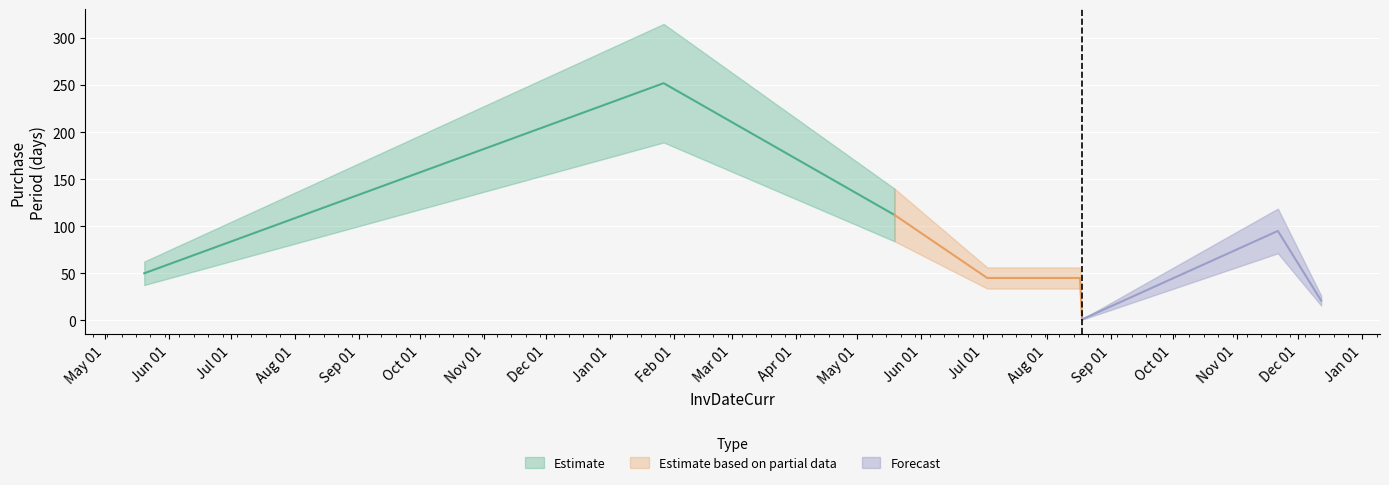

Read the value at 2017-05-19, to the nearest 5.

110